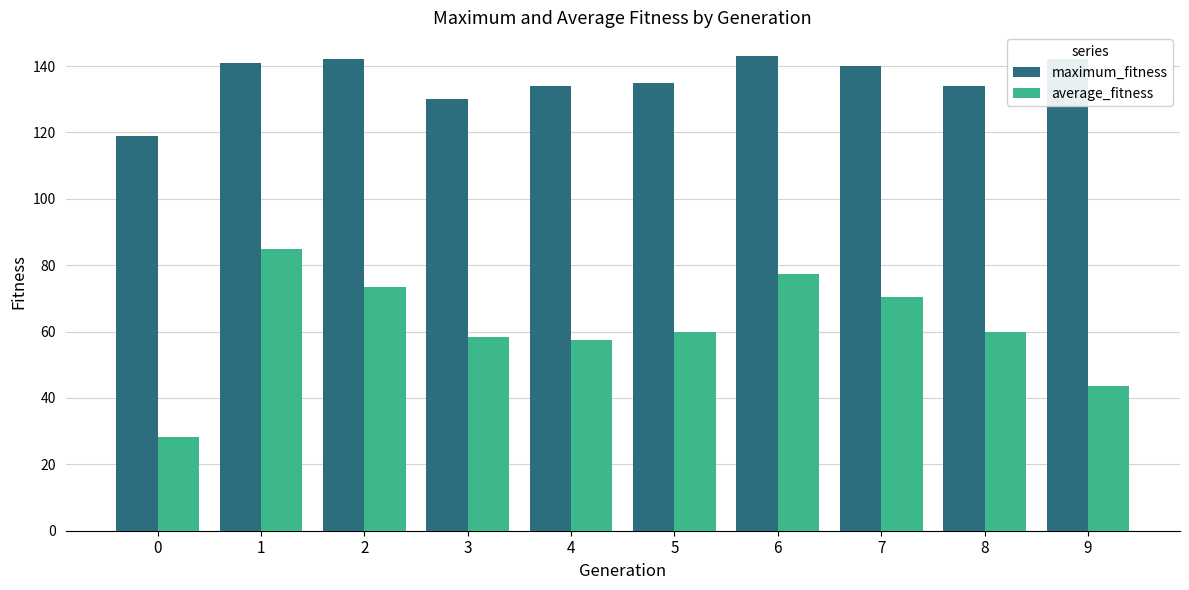

Rank the series by their maximum value, from highest to lowest.

maximum_fitness, average_fitness